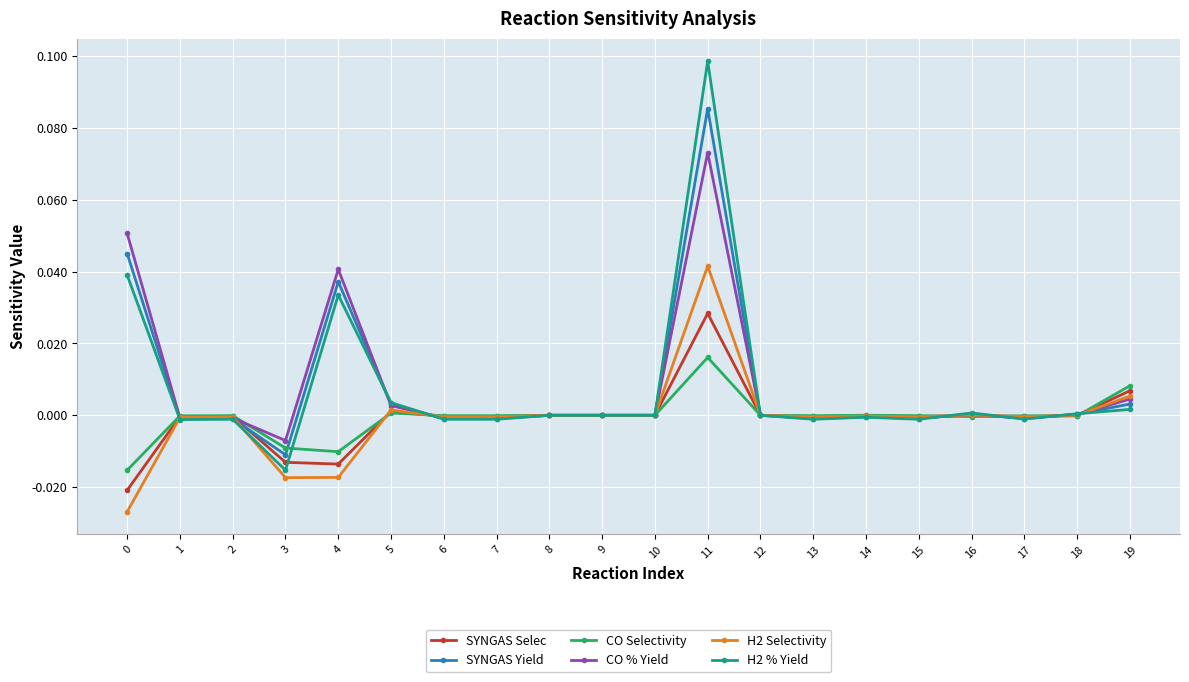

True or false: SYNGAS Selec has more than 2 interior local peaks.

True